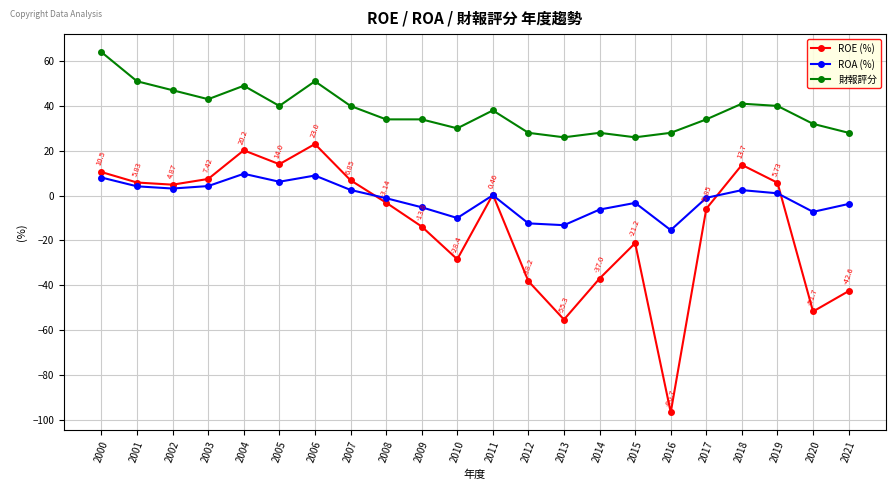

What is the value of the ROE (%) point at the 10th from the left?

-13.8